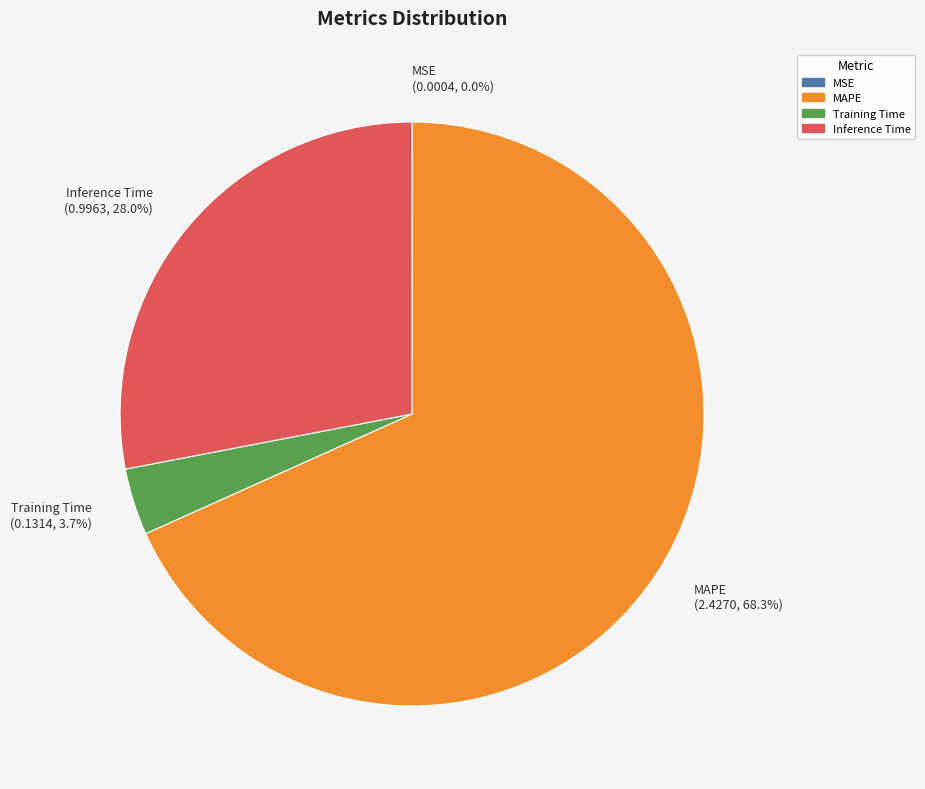

To the nearest percent, what is the difference between the largest and smallest slice percentages?

68%